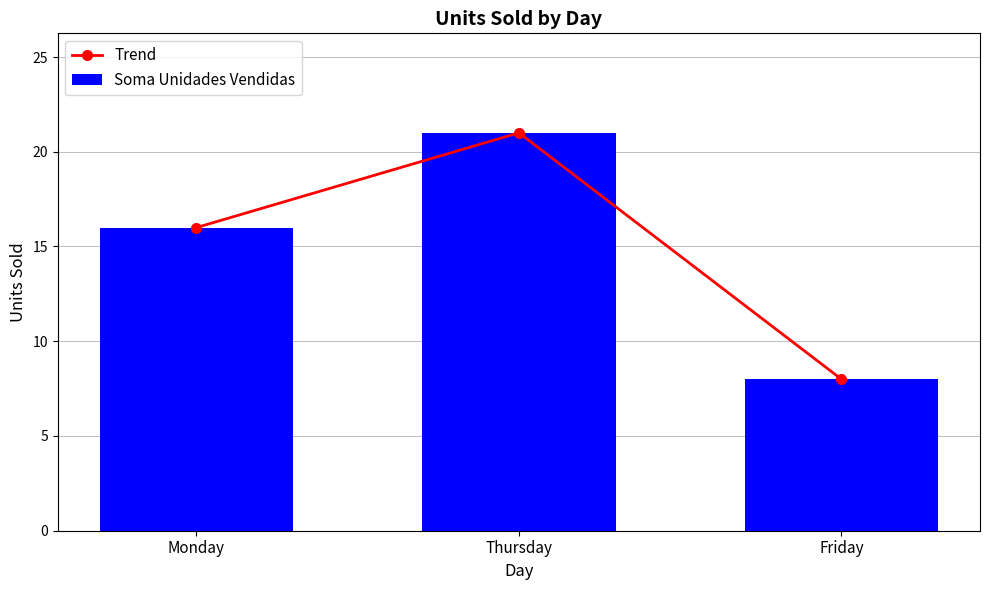

How many data points in Soma Unidades Vendidas are less than 16?

1